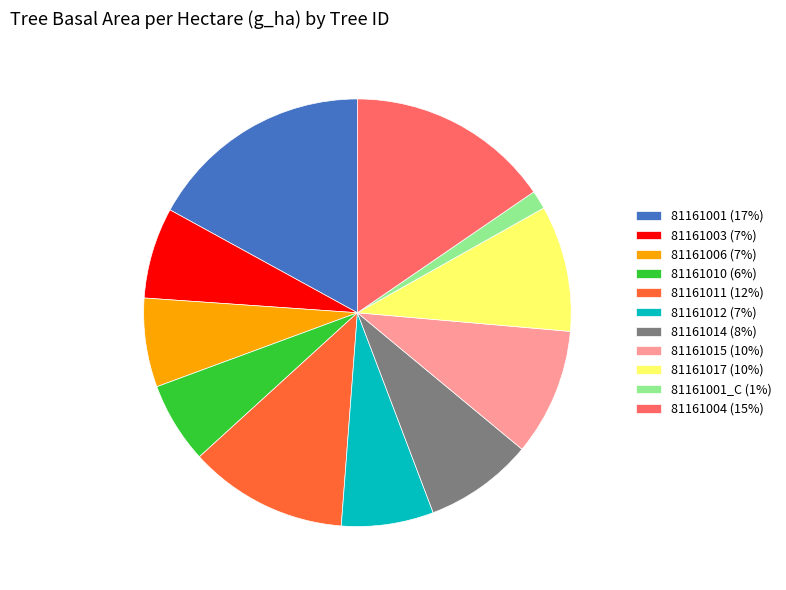

What is the ratio of the value at 81161004 (15%) to the value at 81161011 (12%)?

1.3